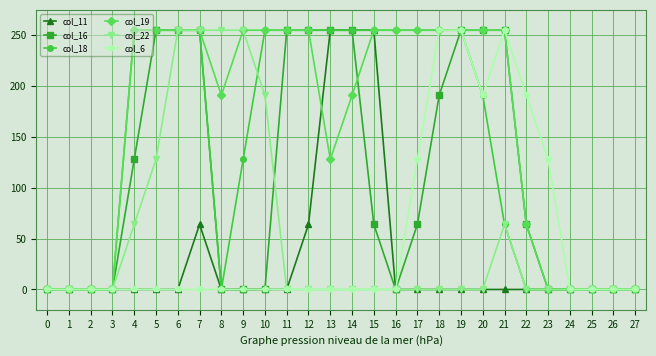

What is the value of the col_6 point at the 23rd from the left?

191